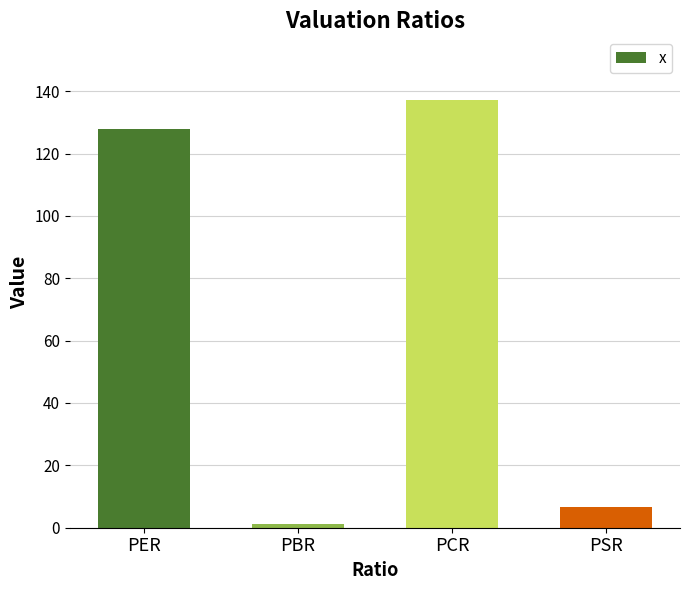

How many data points are above 127?

2